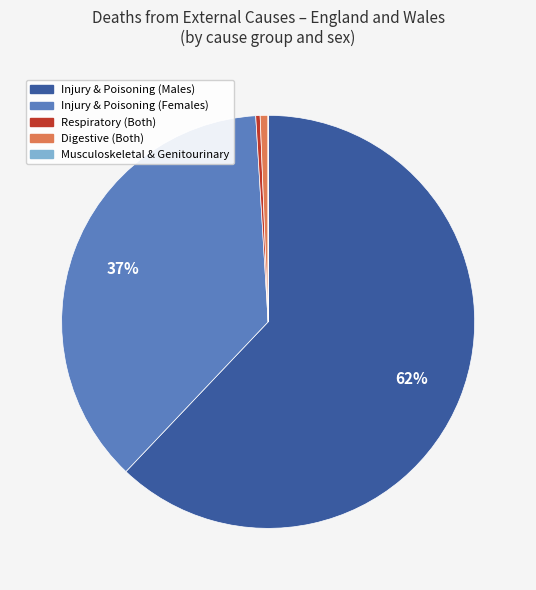

Is there any slice that represents more than half of the pie?

Yes